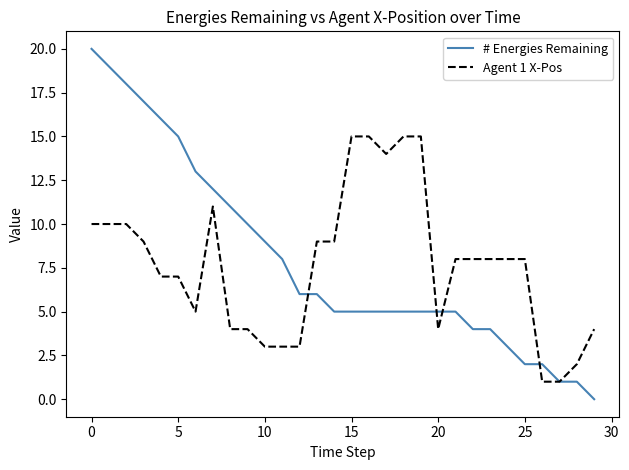

What is the highest value of the # Energies Remaining series?

20